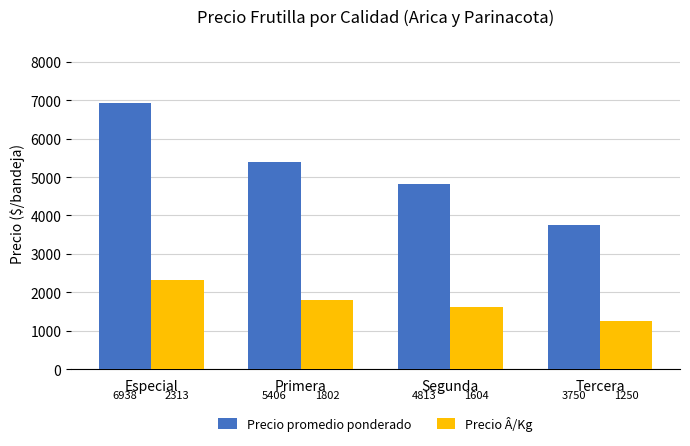

Count the Precio Â/Kg values in the range 1604 to 2313.

3